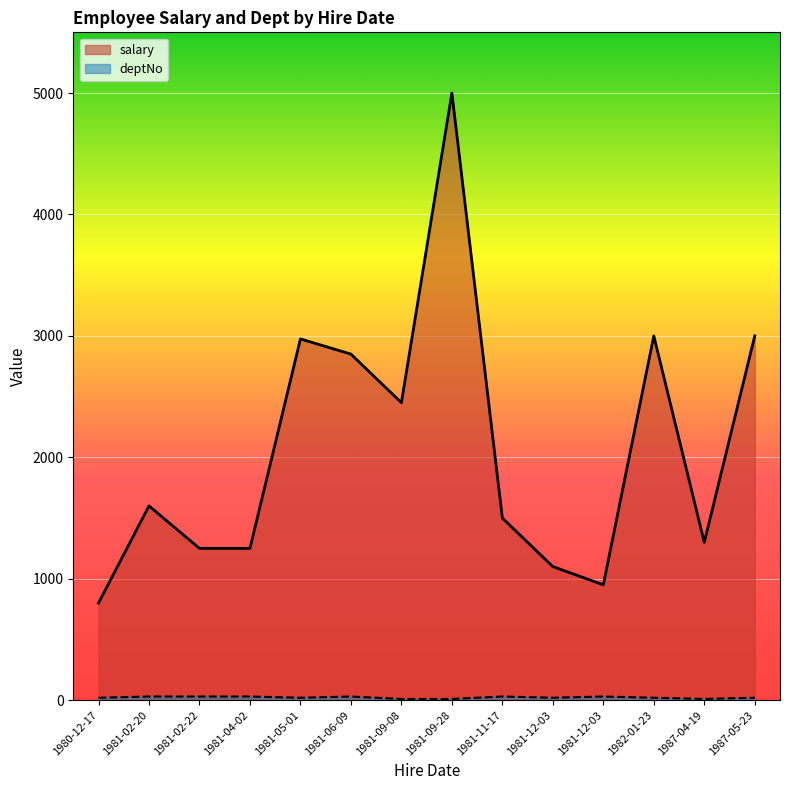

True or false: deptNo and salary intersect in this chart.

False